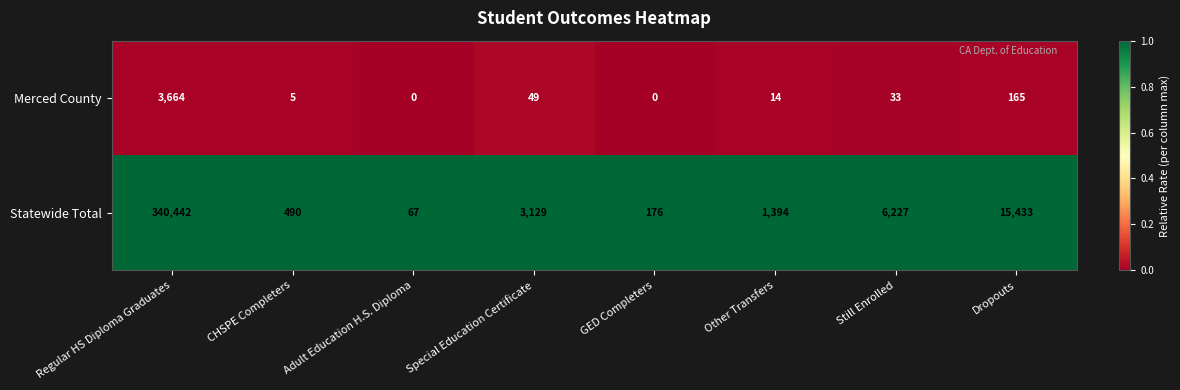

What is the sum of the Statewide Total values at CHSPE Completers and Special Education Certificate?

3619